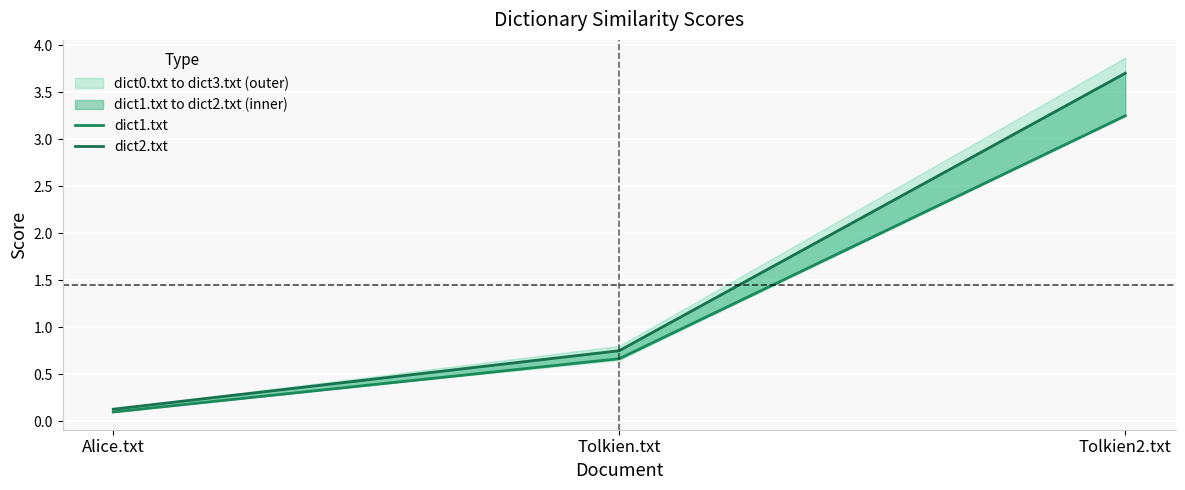

Is it true that dict1.txt equals 0.0 at Alice.txt?

False